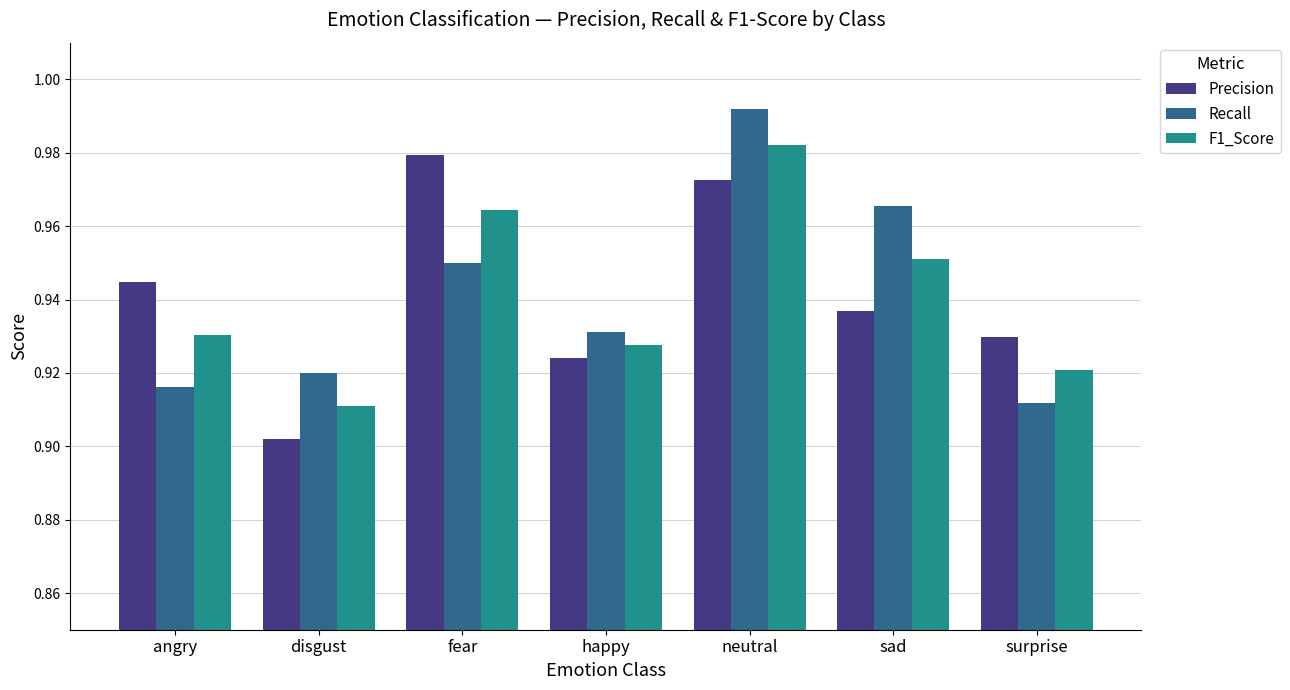

How many data points does each series have?

7